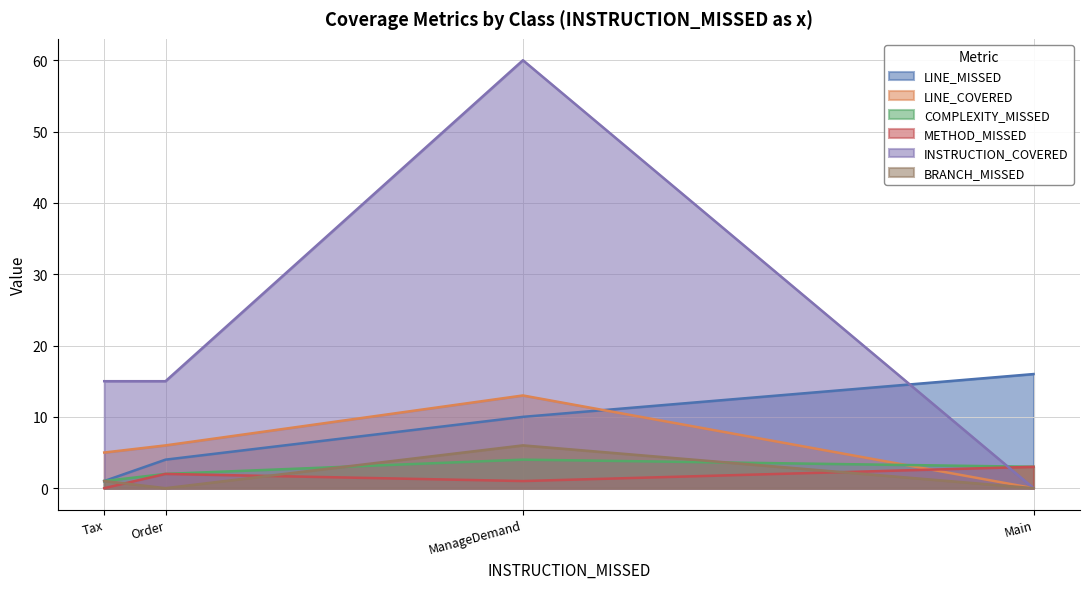

What position from the right is ManageDemand?

2